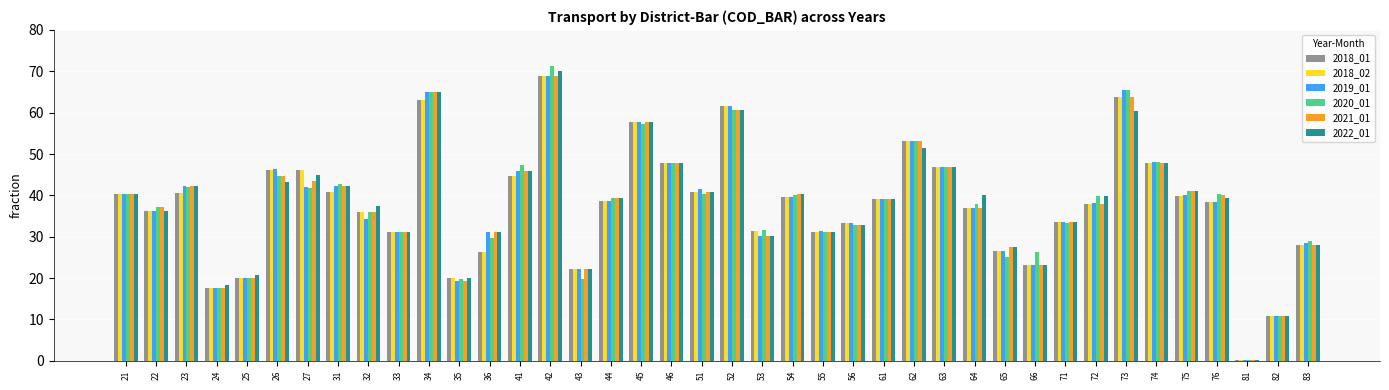

True or false: 2022_01 has a value of 12.0 at 32.

False